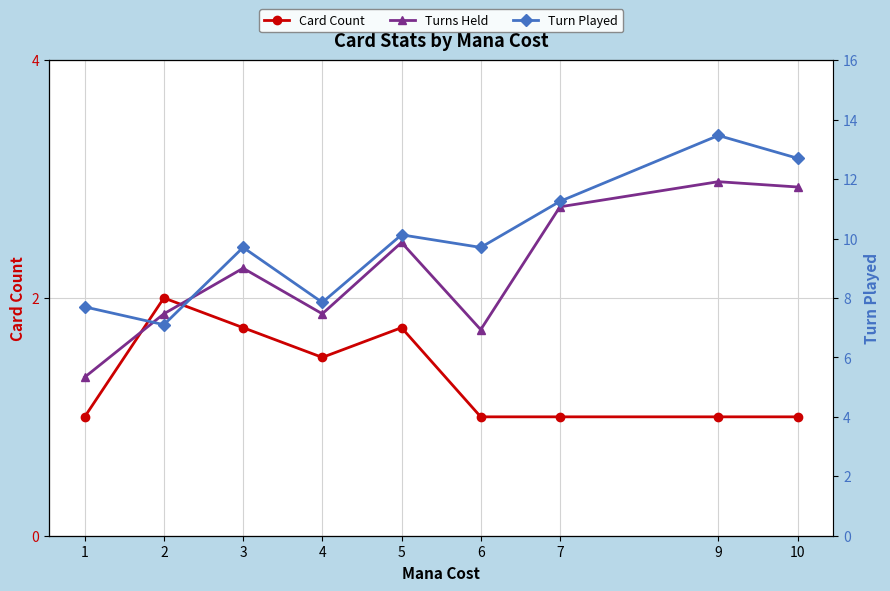

What is the total value across all series at 5?

15.6